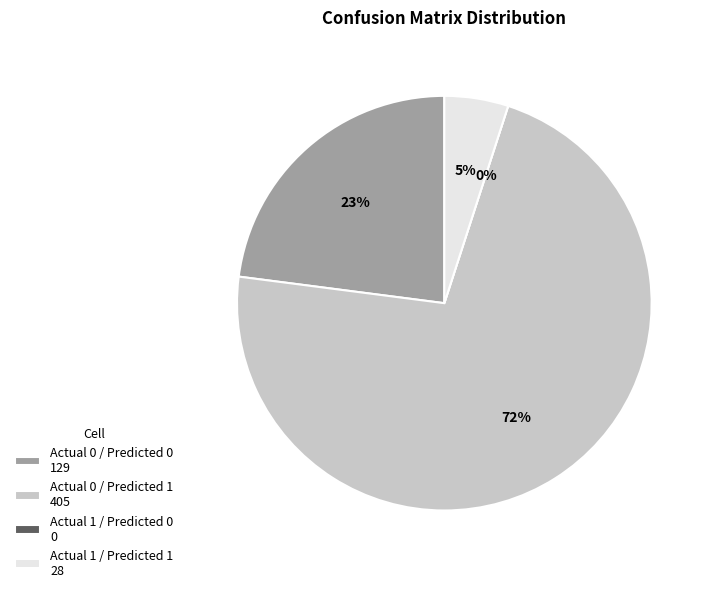

How many slices are in this pie chart?

4